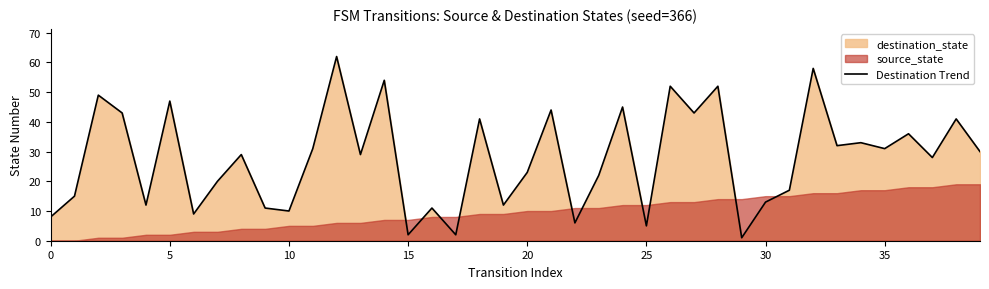

How many lines are shown in the chart?

1